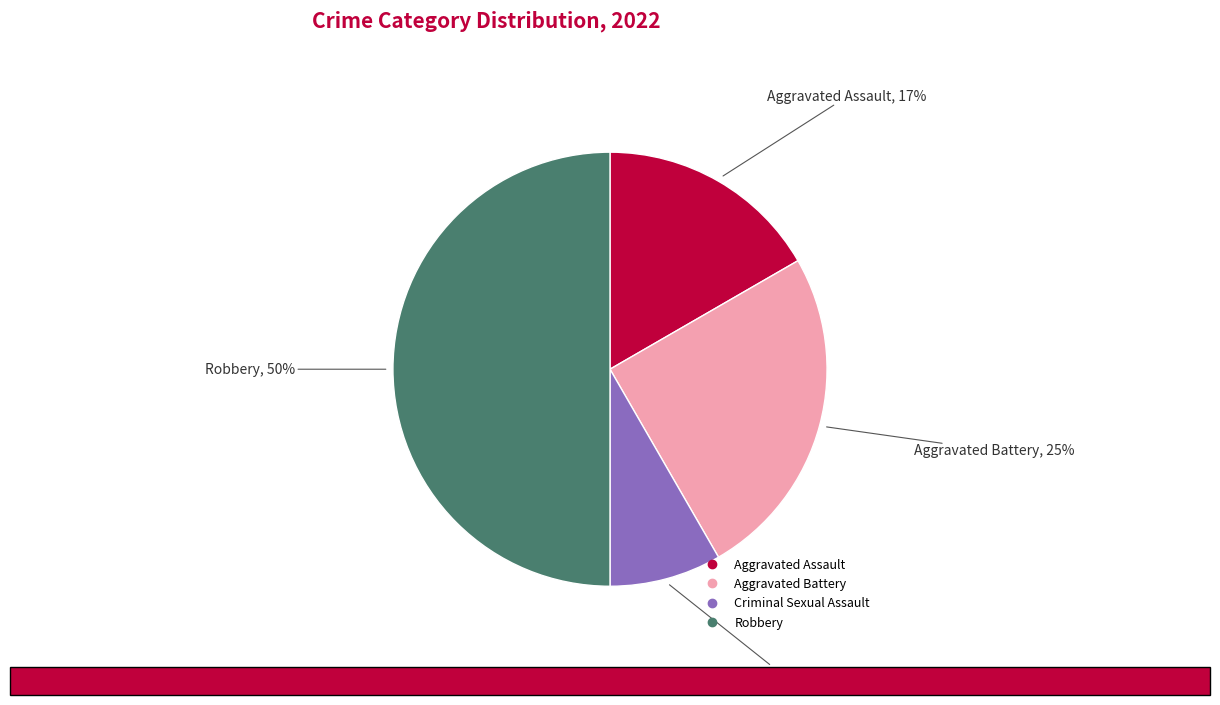

Does Aggravated Assault account for over 50% of the chart?

No